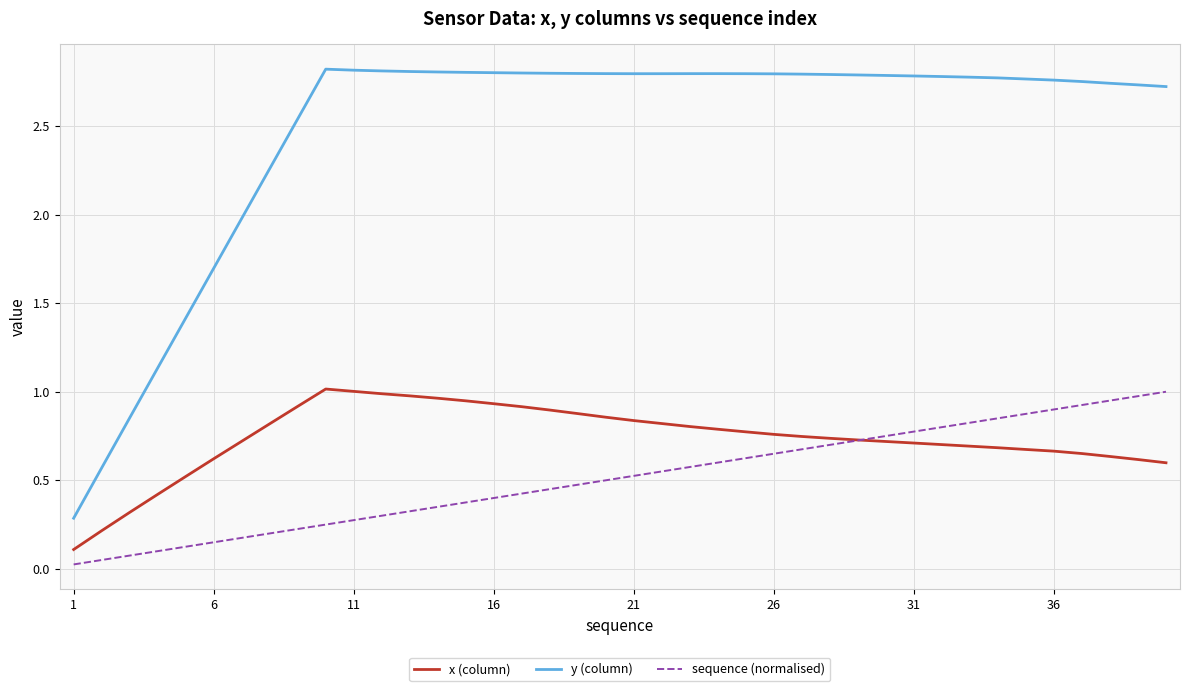

True or false: sequence (normalised) and y (column) cross at least once.

False